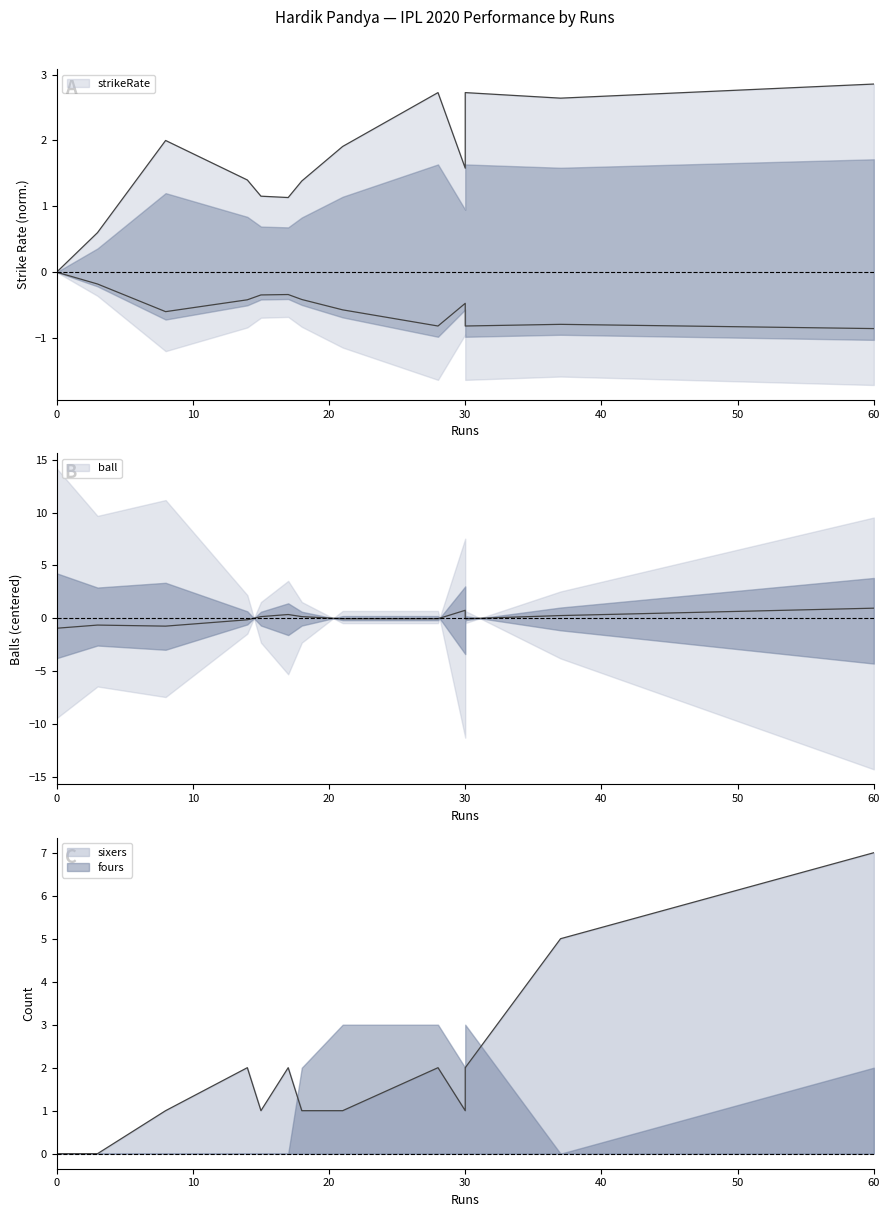

What is the difference between the sixers values at 37 and 3?

5.0